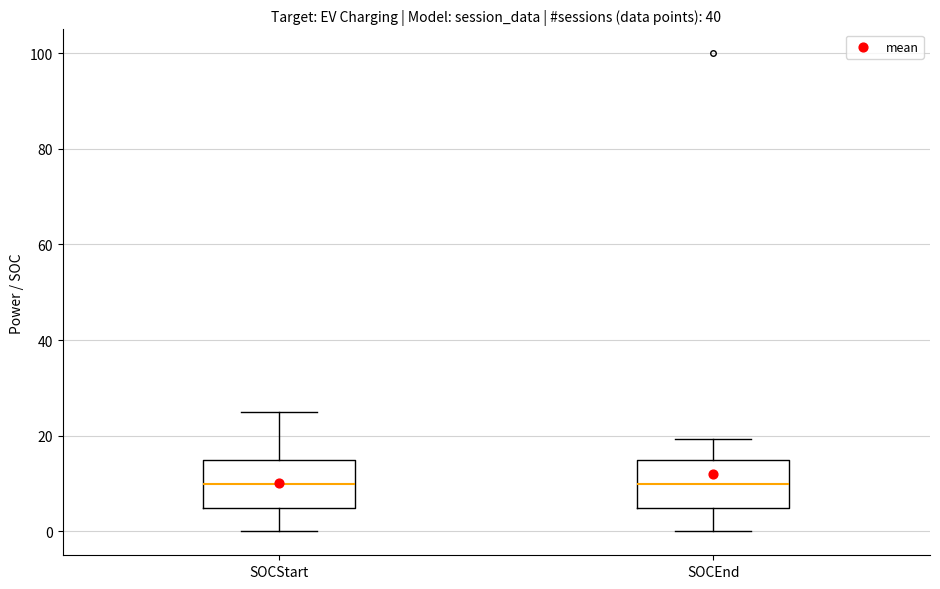

Where is the upper edge of the box for SOCEnd on the y-axis? The values are not printed on the chart, so give them approximately, as read against the axis.

14